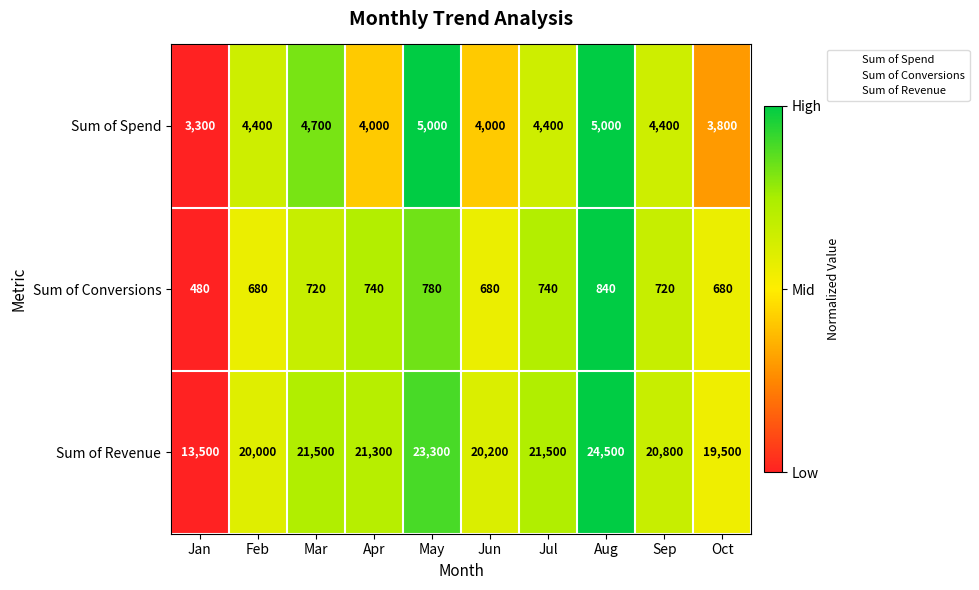

The value of Sum of Conversions at Jan is 480. True or false?

True